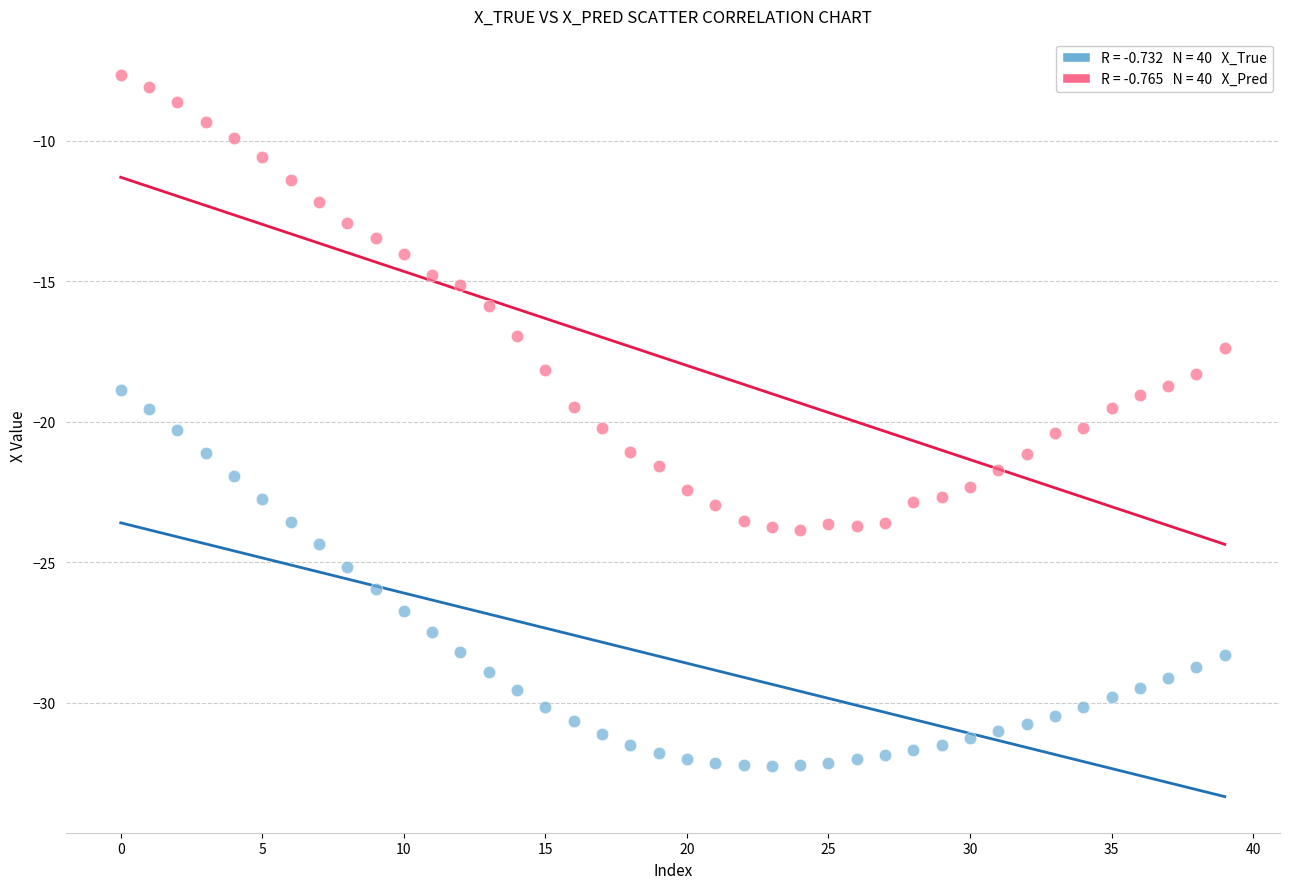

Across all data points, what is the range of Y values (max minus min)?

24.6